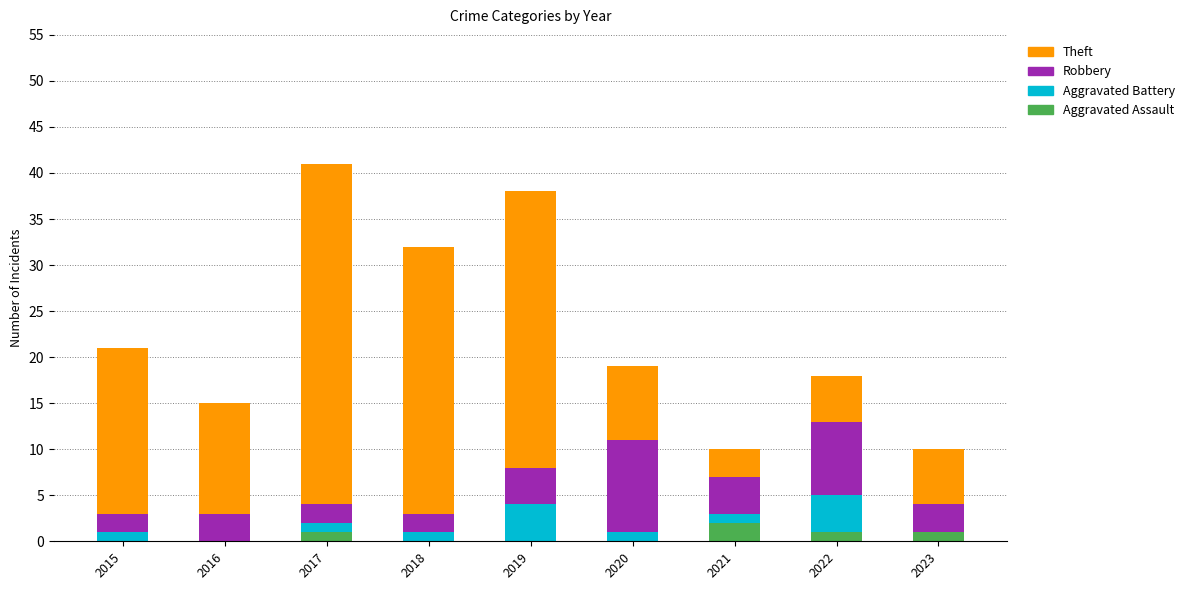

Rank the categories by Robbery value from lowest to highest.

2015, 2017, 2018, 2016, 2023, 2019, 2021, 2022, 2020